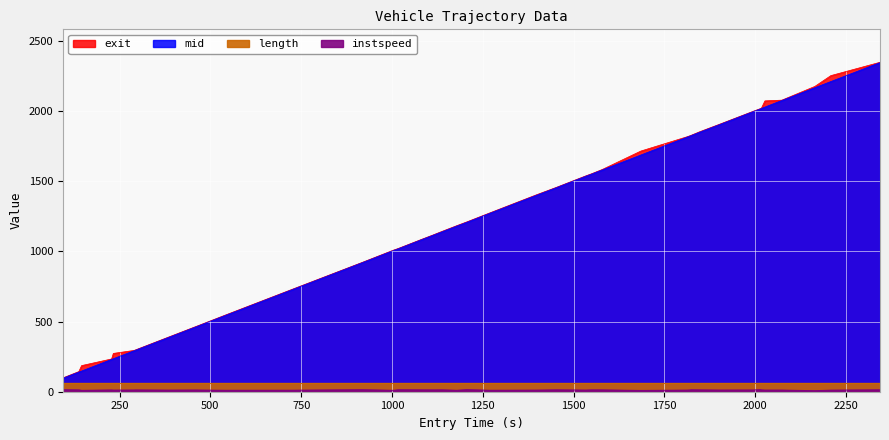

What is the greatest value displayed?

2348.4